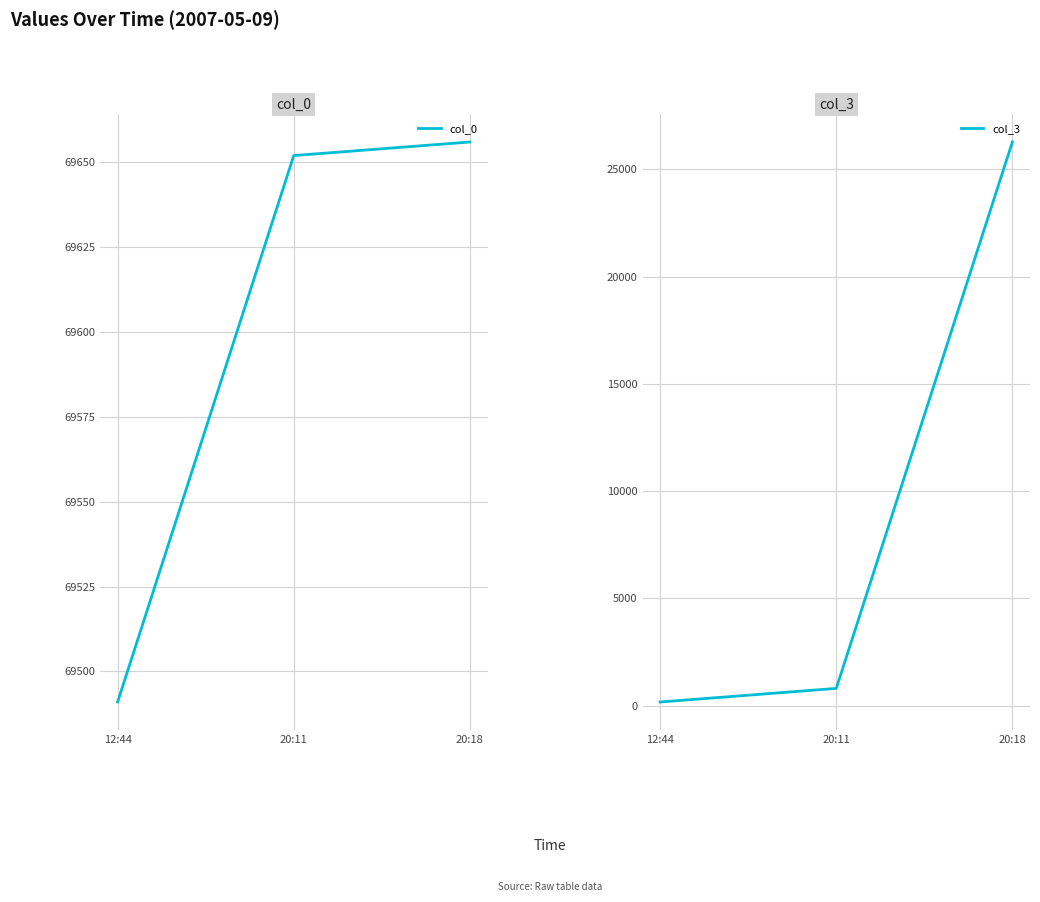

The col_3 series shows 801 at 20:11. True or false?

True